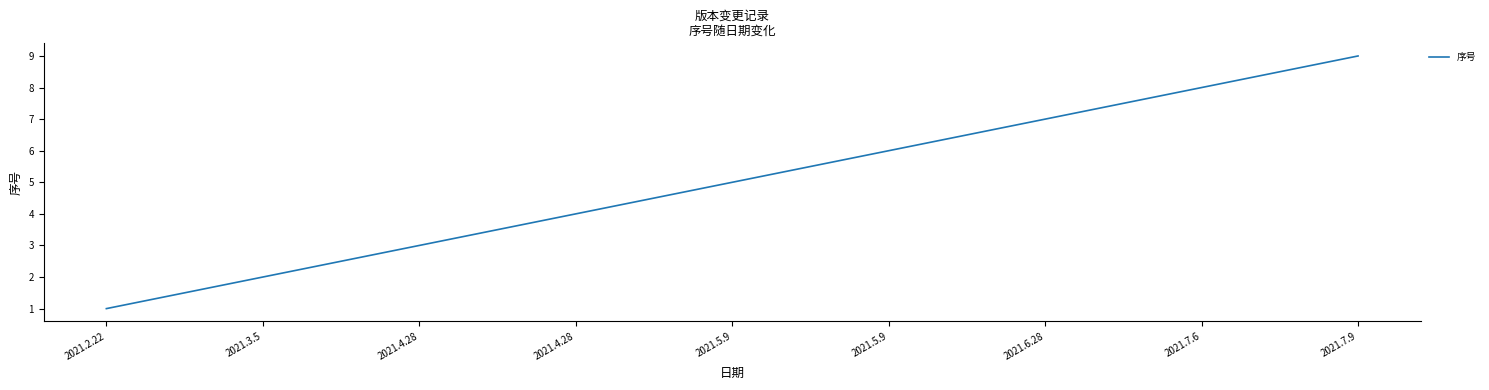

How many distinct data groups are displayed?

1